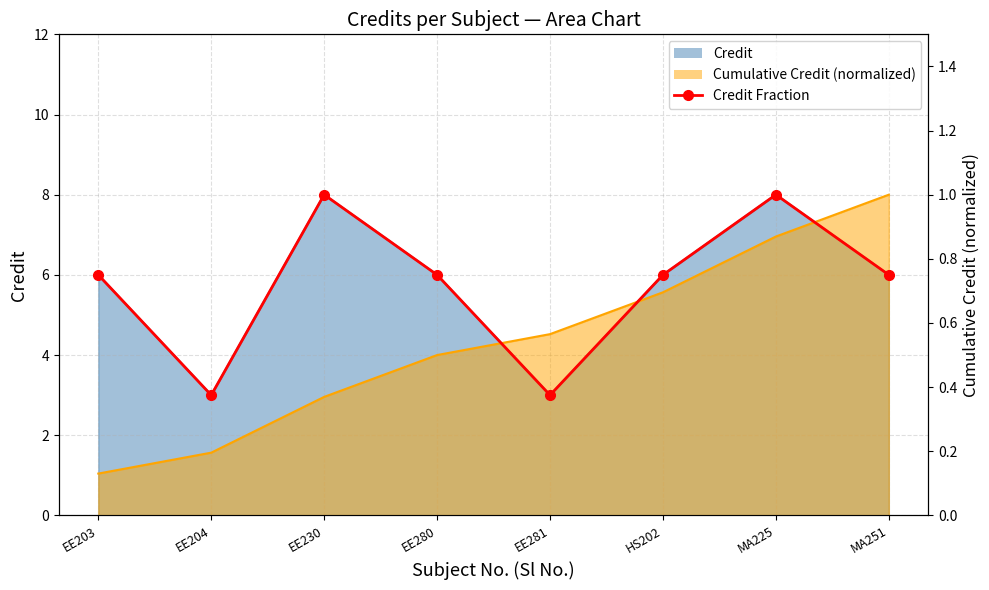

Which has a higher value, EE280 or EE203?

EE280